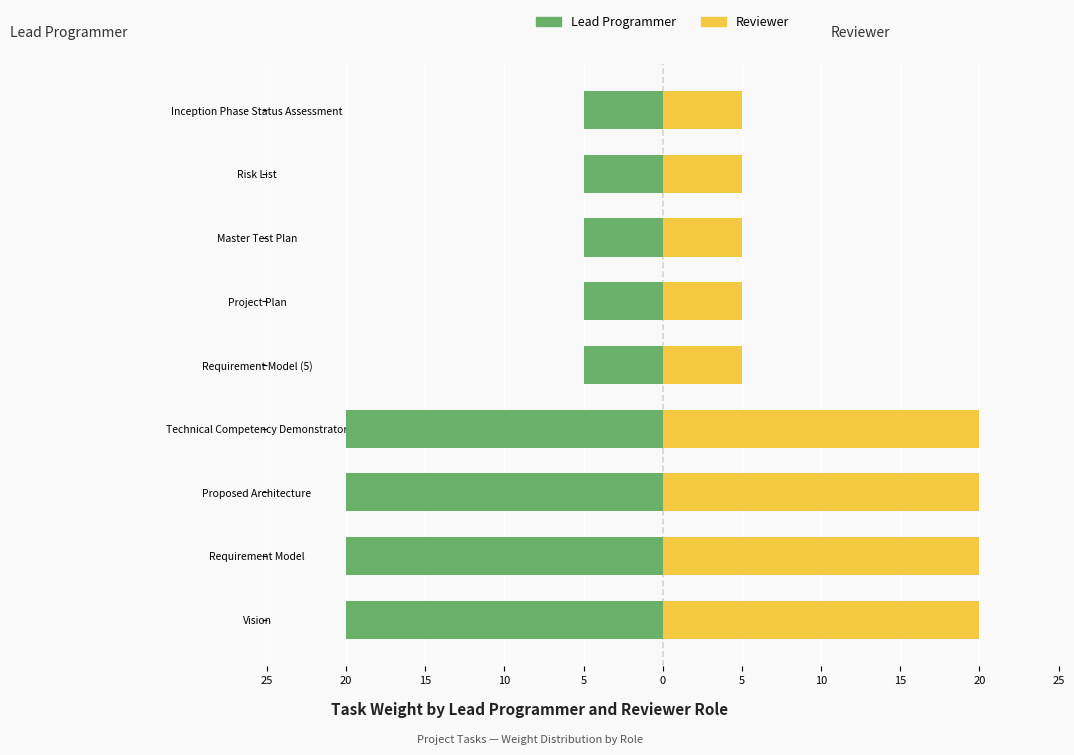

What is the difference between the maximum and minimum values in the Lead Programmer series?

15